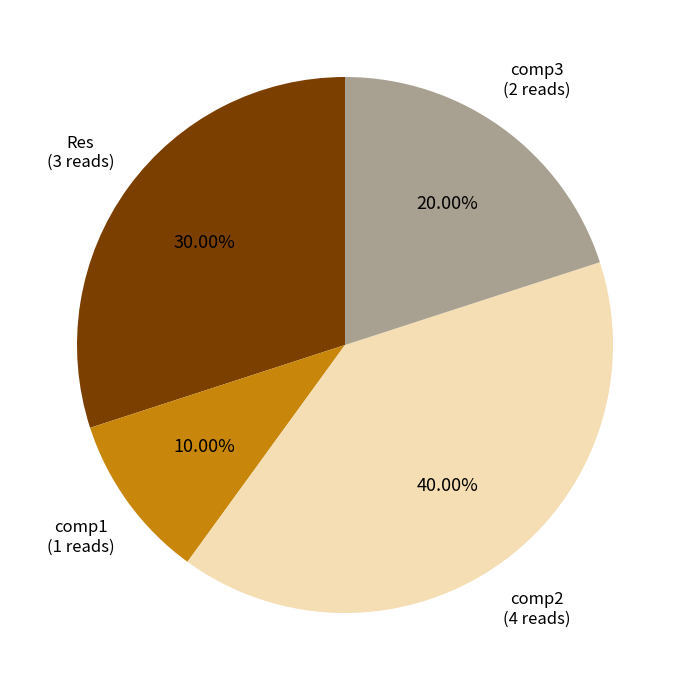

To the nearest percent, what is the difference between the largest and smallest slice percentages?

30%